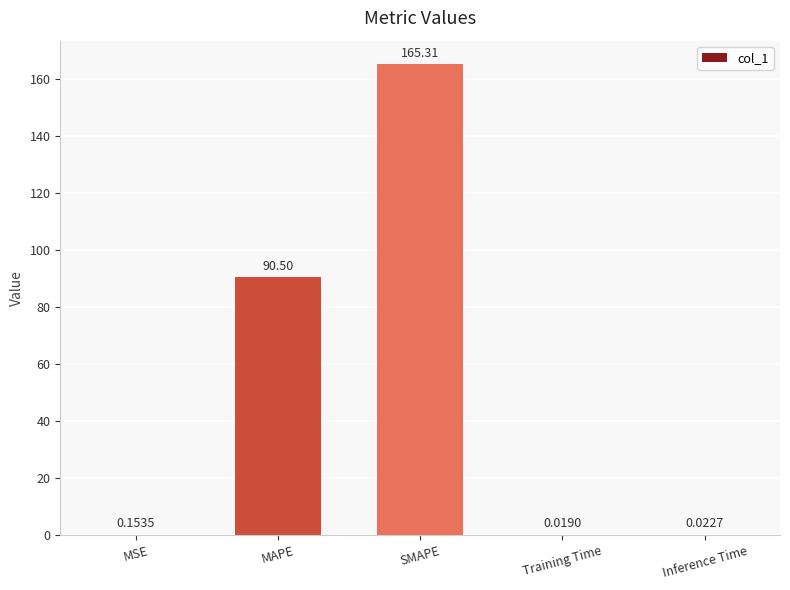

What is the sum of the values at Training Time and MAPE?

90.5